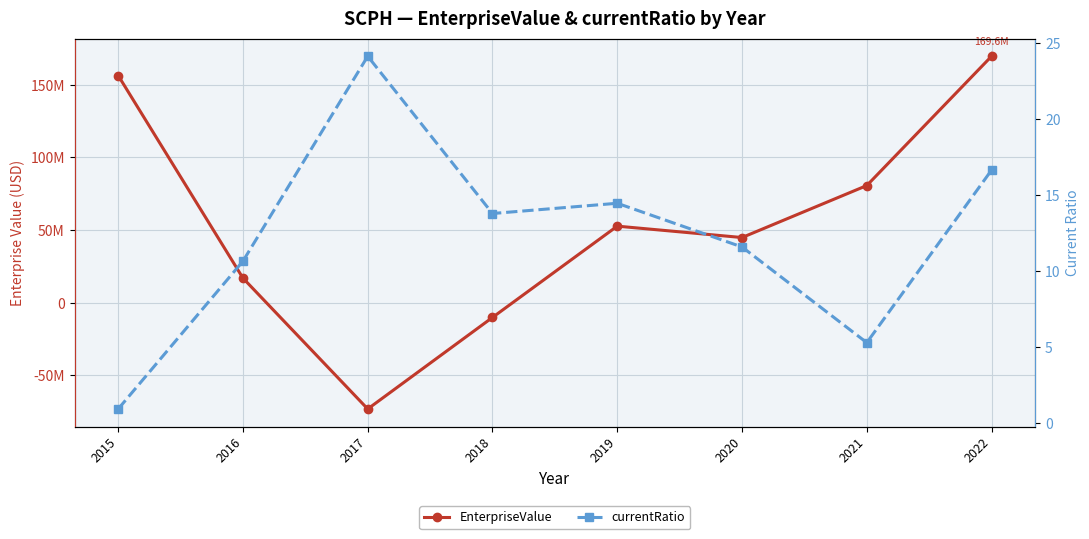

Which series ends up on top after the final intersection of EnterpriseValue and currentRatio?

EnterpriseValue